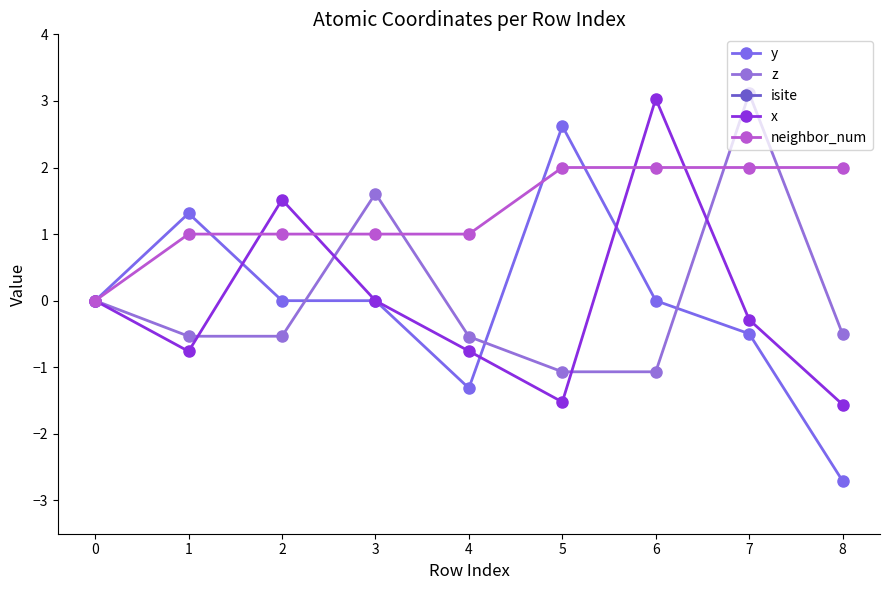

What is the difference between the maximum and minimum values in the neighbor_num series?

2.0